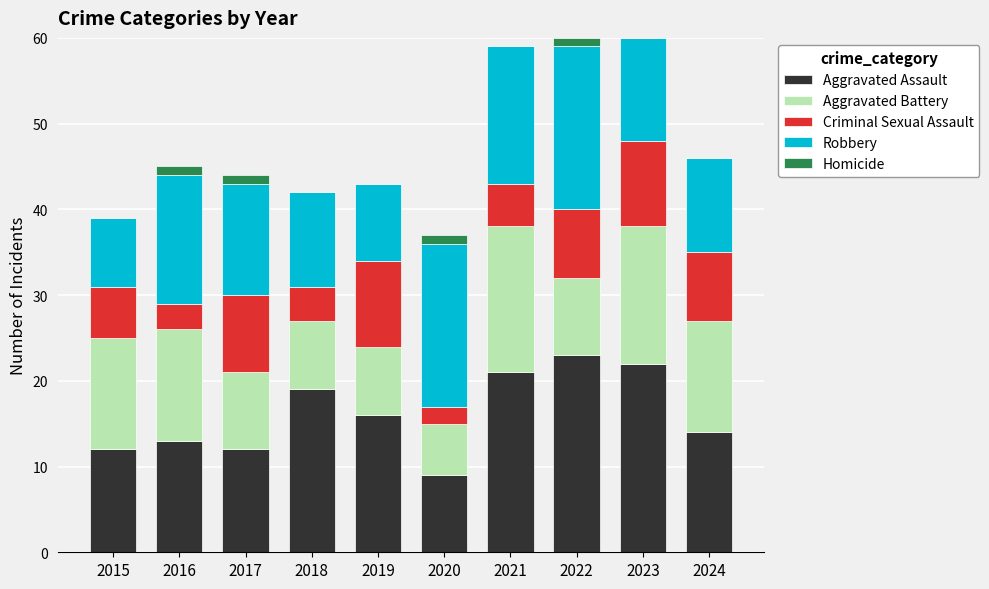

What are all the series names shown in the legend?

Aggravated Assault, Aggravated Battery, Criminal Sexual Assault, Robbery, Homicide